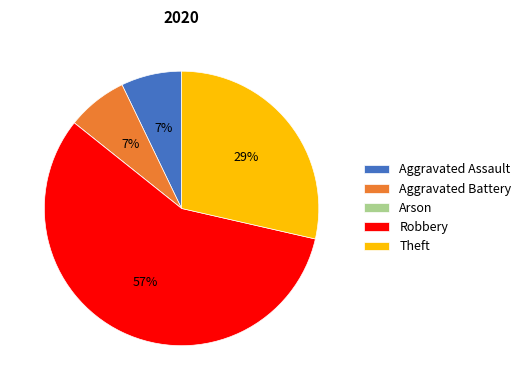

To the nearest percent, what is the average slice percentage?

20%